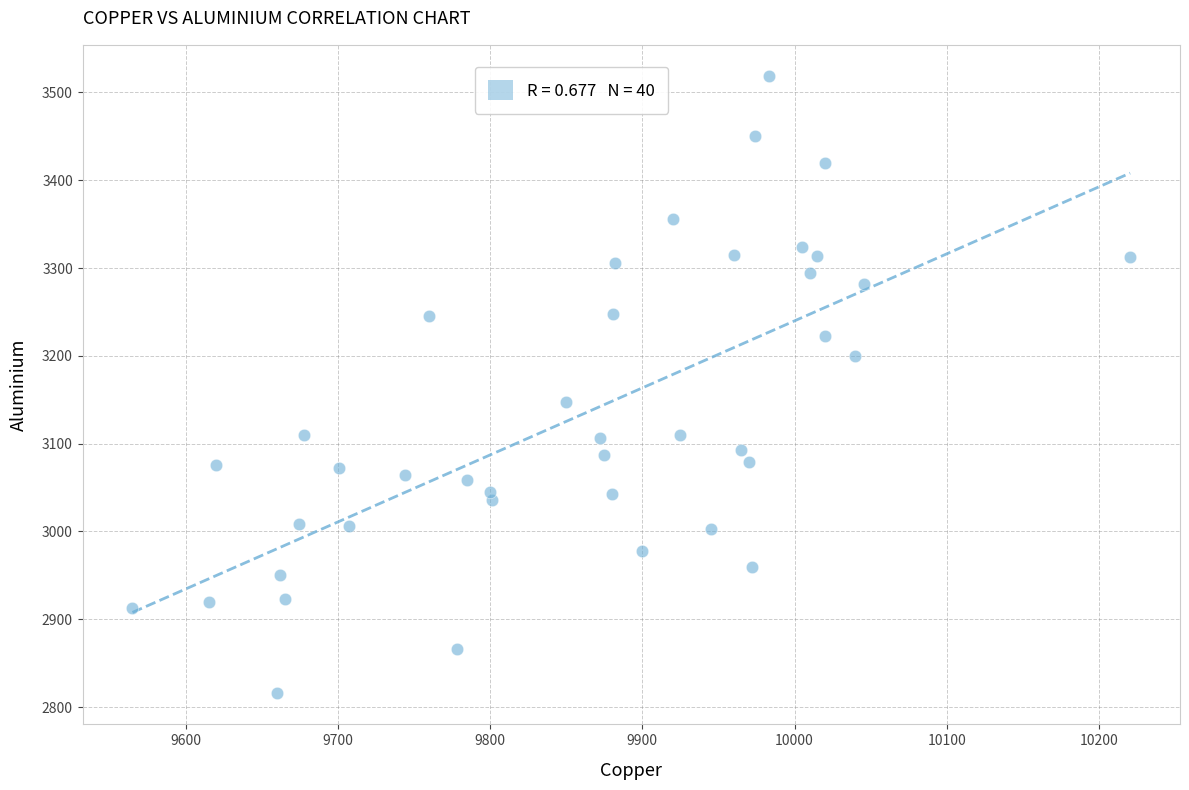

What is the range of Y values (max minus min)?

703.5